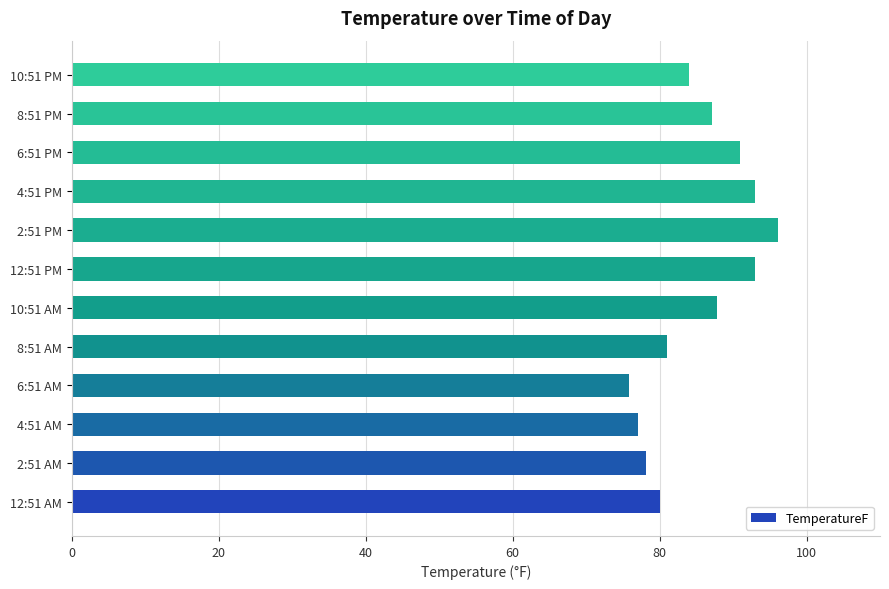

Reading top to bottom, transcribe all the data shown in this chart.

10:51 PM=84.0	8:51 PM=87.1	6:51 PM=91.0	4:51 PM=93.0	2:51 PM=96.1	12:51 PM=93.0	10:51 AM=87.8	8:51 AM=81.0	6:51 AM=75.9	4:51 AM=77.0	2:51 AM=78.1	12:51 AM=80.1